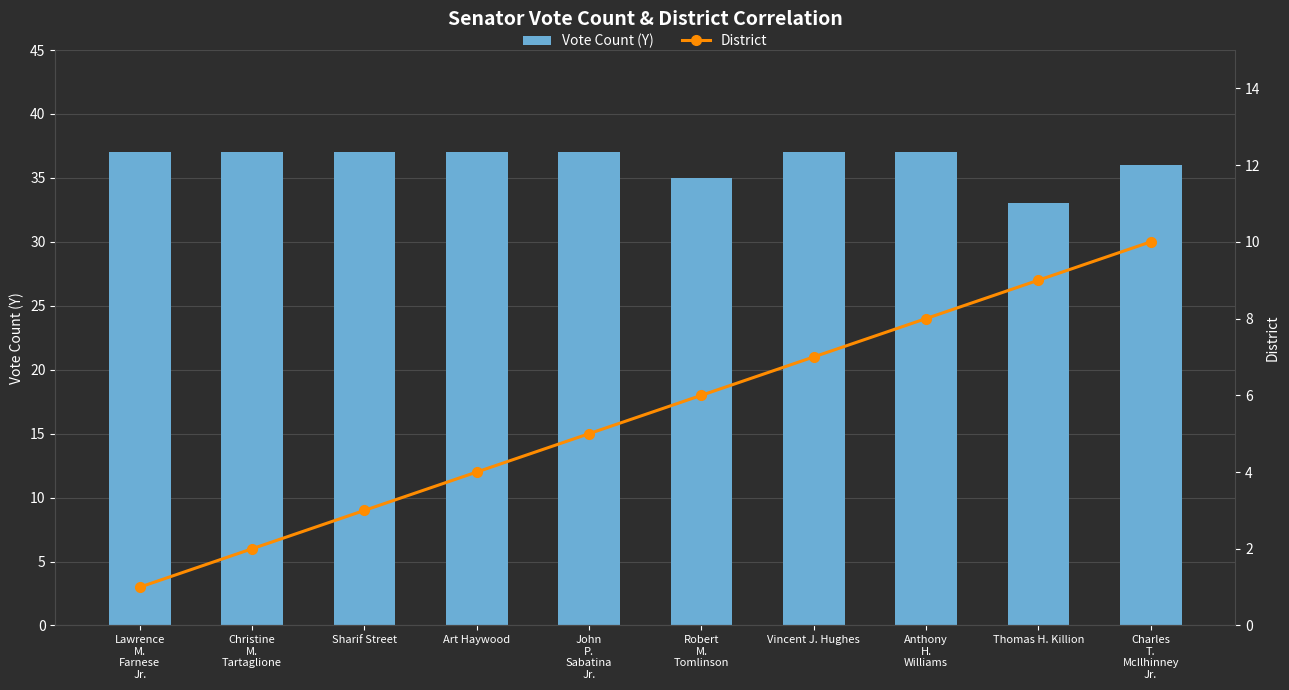

What is the difference between the District values at Charles
T.
McIlhinney
Jr. and Sharif Street?

7